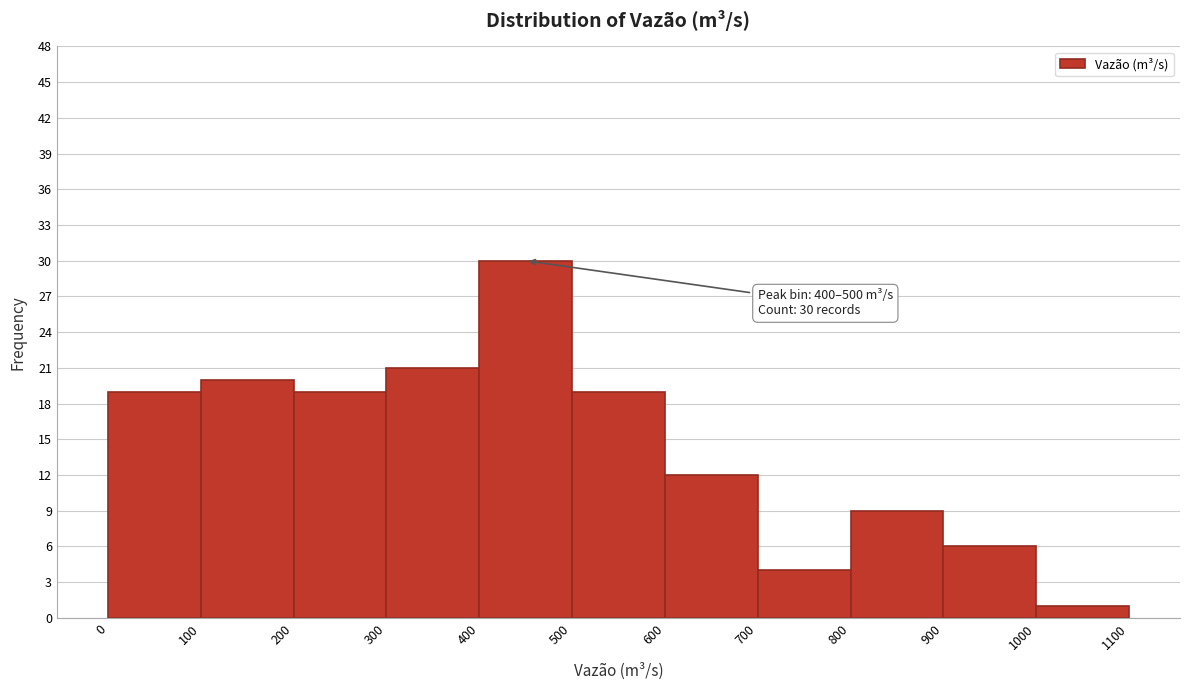

Over which range of the x-axis is the bar tallest?

400 to 500